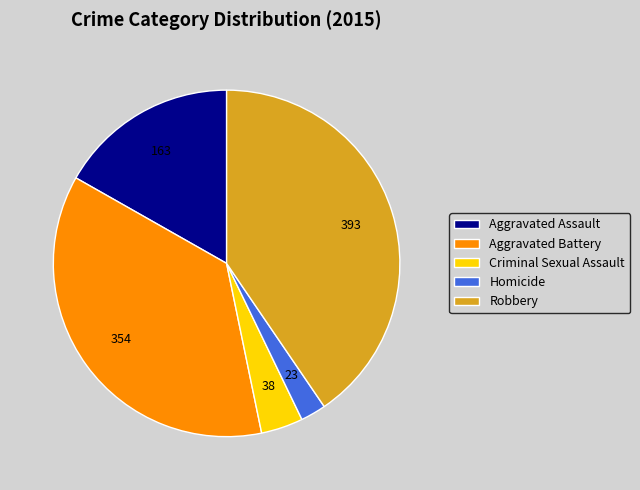

Which slice is the largest?

Robbery